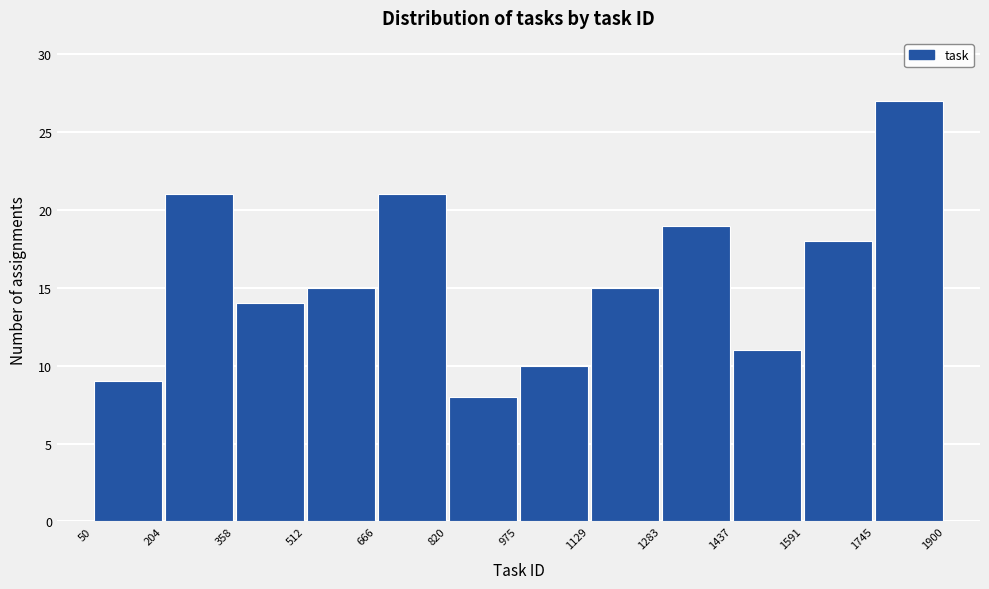

Reading left to right, list every bar in this chart as the range it spans on the x-axis followed by its height. The values are not printed on the chart, so give them approximately, as read against the axis.

50 to 204: 9
204 to 358: 21
358 to 512: 14
512 to 666: 15
666 to 820: 21
820 to 975: 8
975 to 1129: 10
1129 to 1283: 15
1283 to 1437: 19
1437 to 1591: 11
1591 to 1745: 18
1745 to 1900: 27